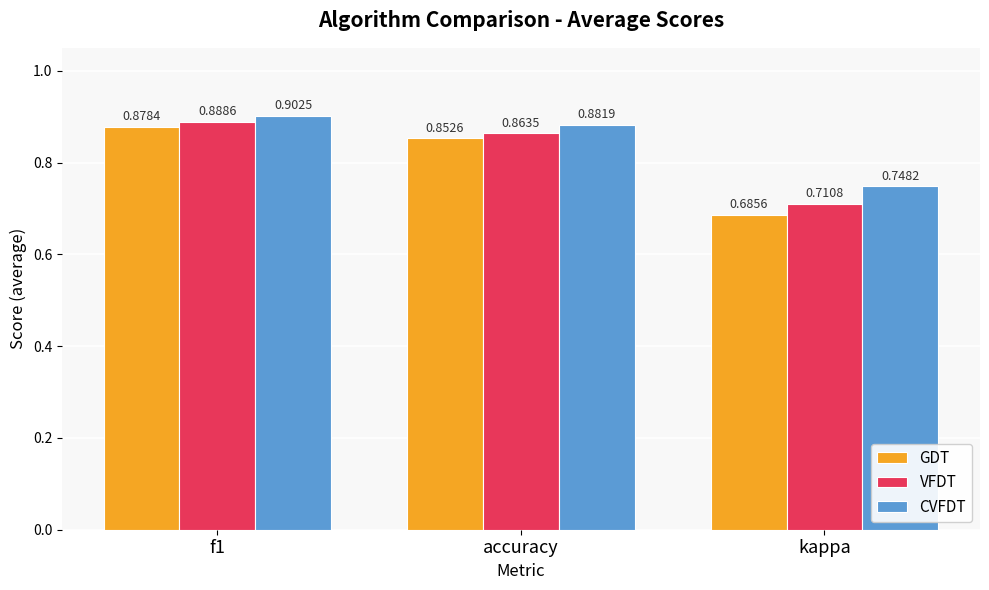

Rank the series at kappa from lowest to highest value.

GDT, VFDT, CVFDT